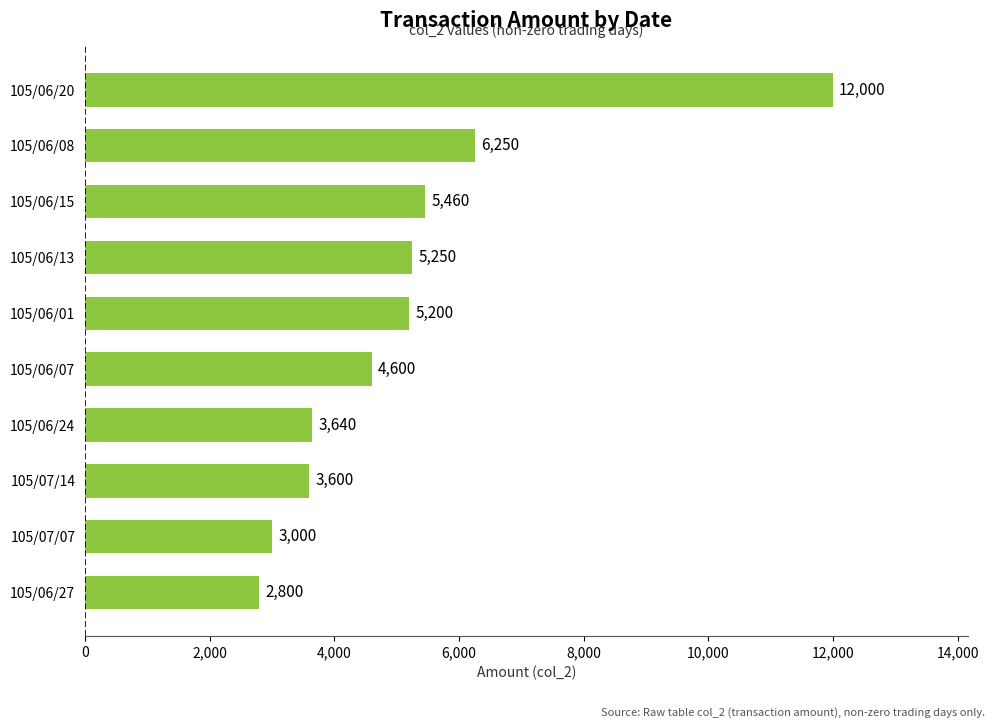

Approximately how many times larger is the value at 105/06/13 compared to 105/07/14?

1.5